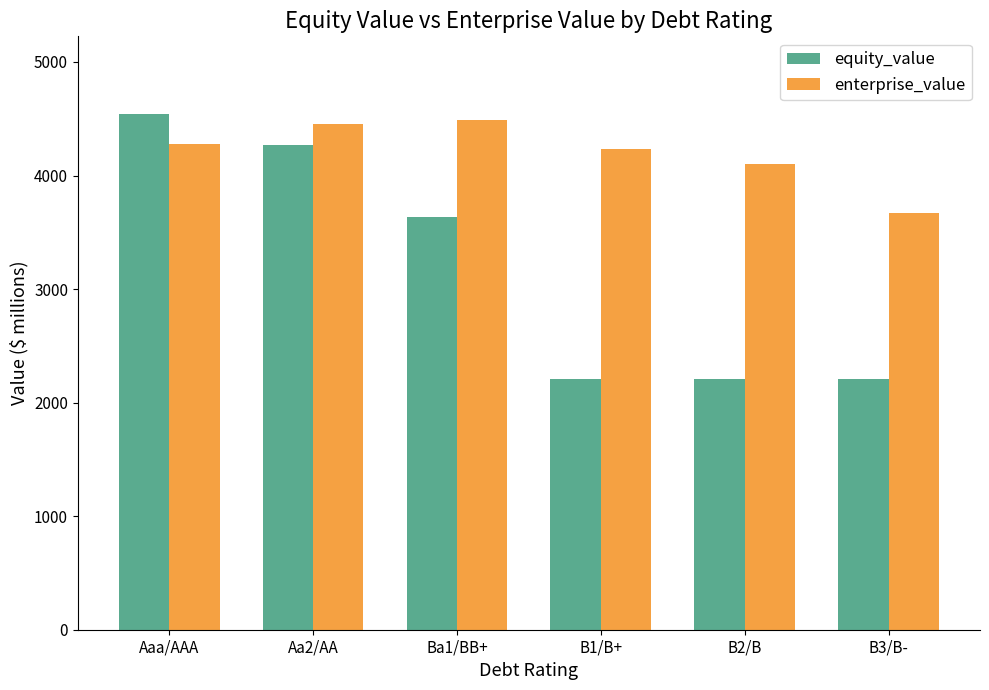

What is the average value of the equity_value series?

3176.7